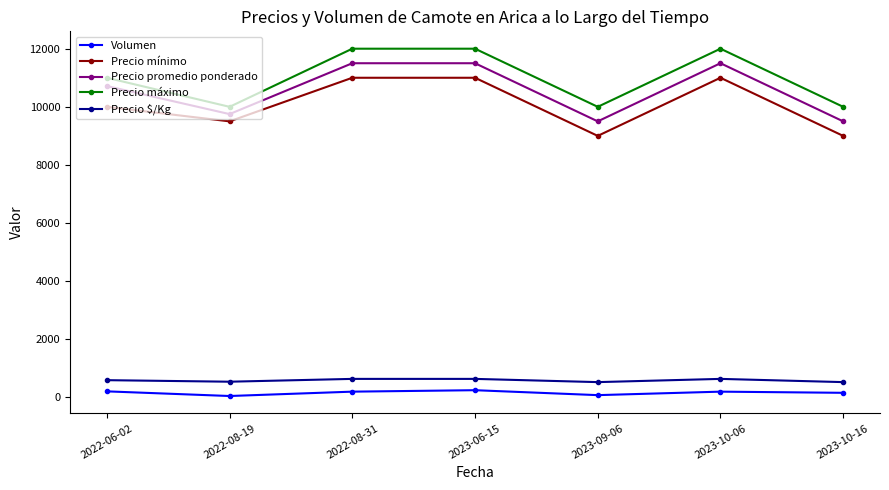

Where is Precio promedio ponderado nearest to the value 10500?

2022-06-02